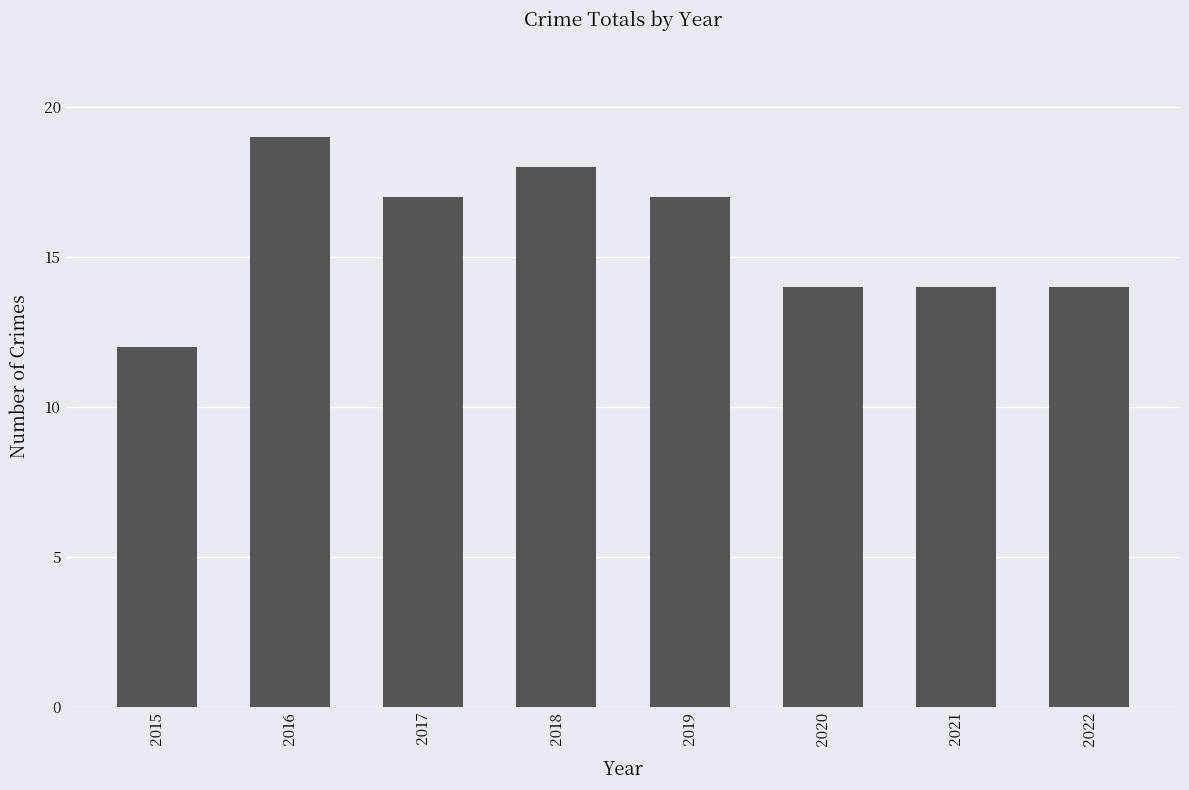

What is the approximate value at 2016?

19